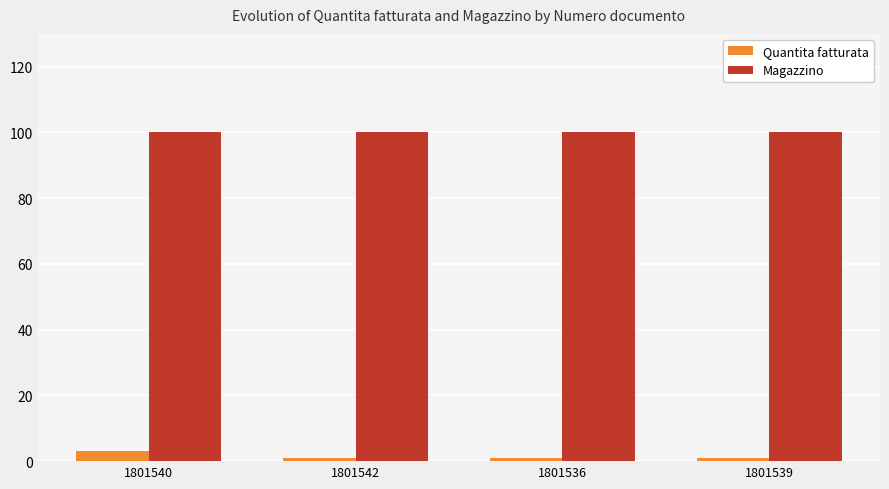

Are the bars horizontal?

No